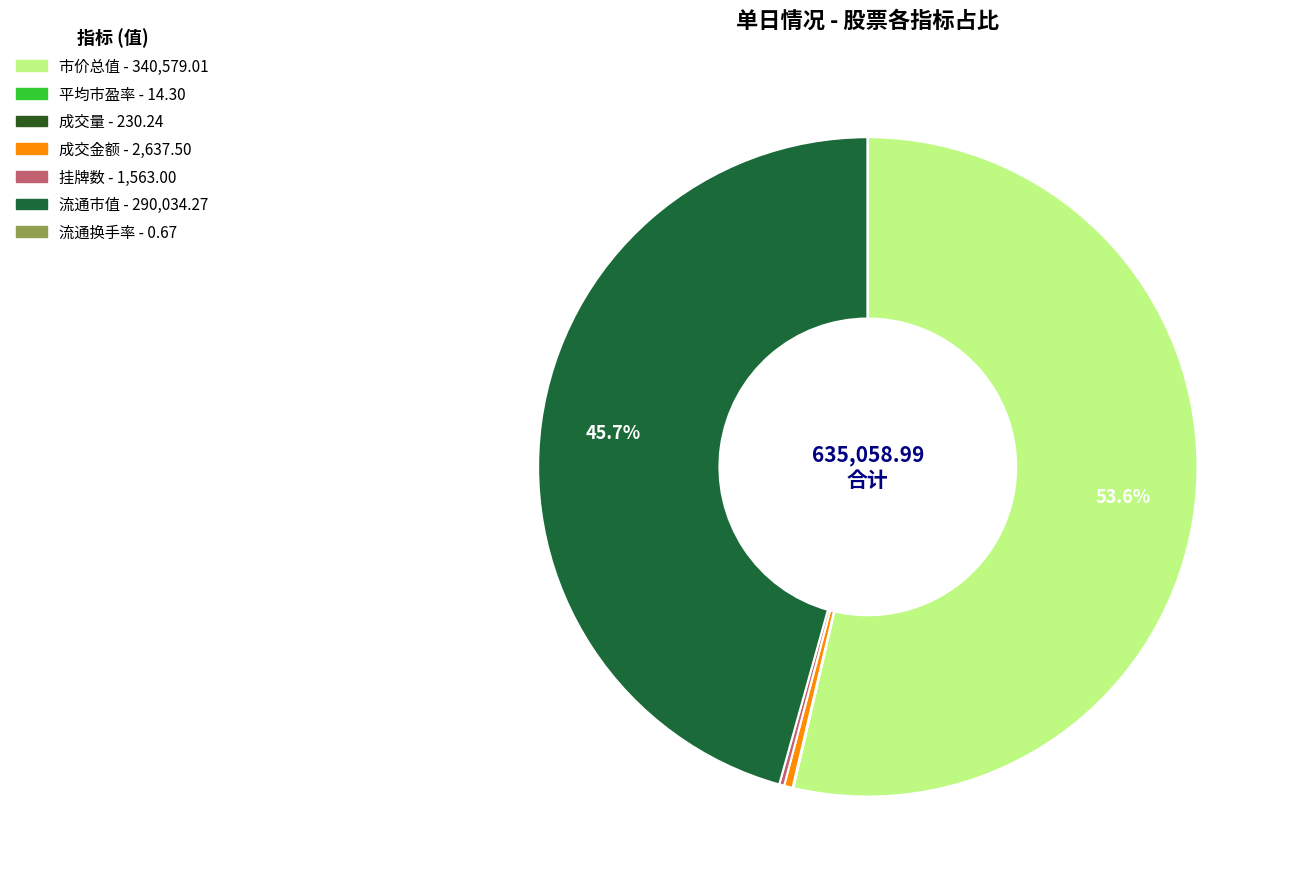

Is there any slice that represents more than half of the pie?

Yes